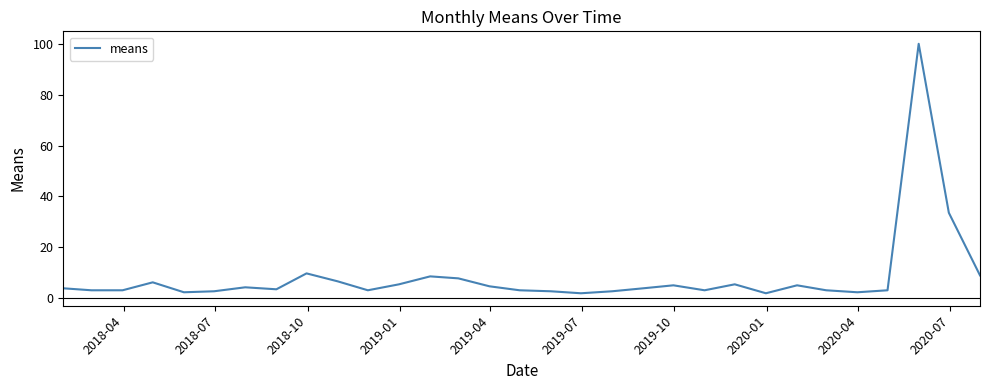

What is the greatest value displayed?

100.0